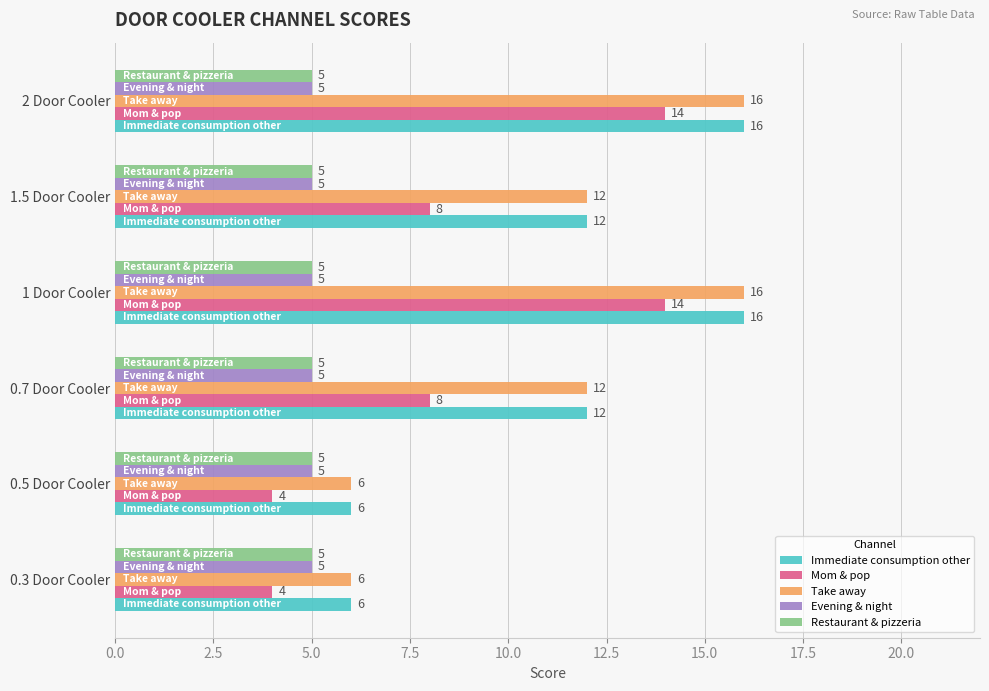

The Immediate consumption other series shows 7 at 2 Door Cooler. True or false?

False